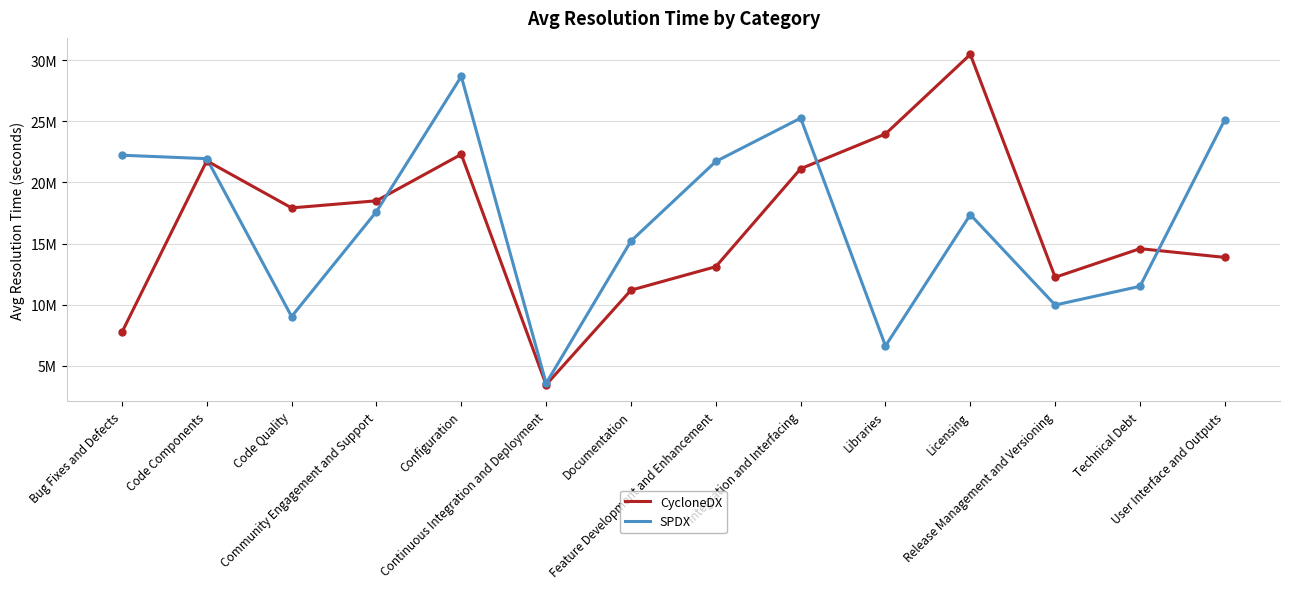

Between Bug Fixes and Defects and Libraries, which series saw the biggest shift?

CycloneDX